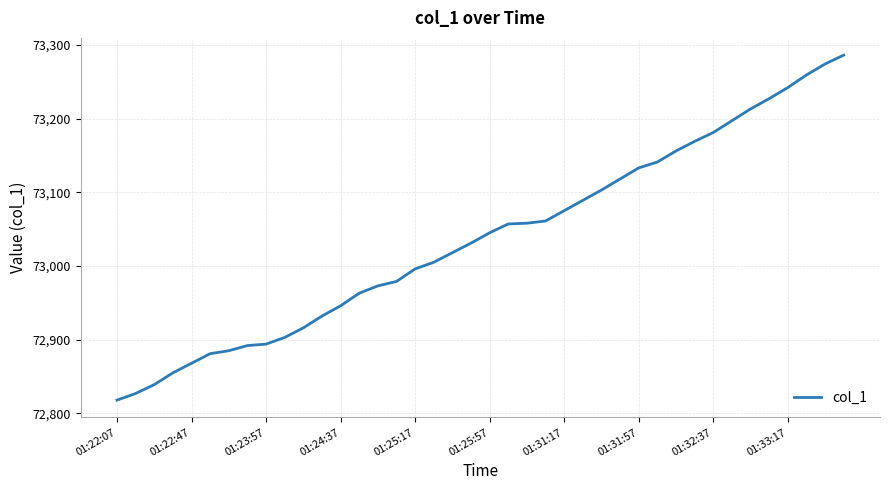

What is the greatest value displayed?

73286